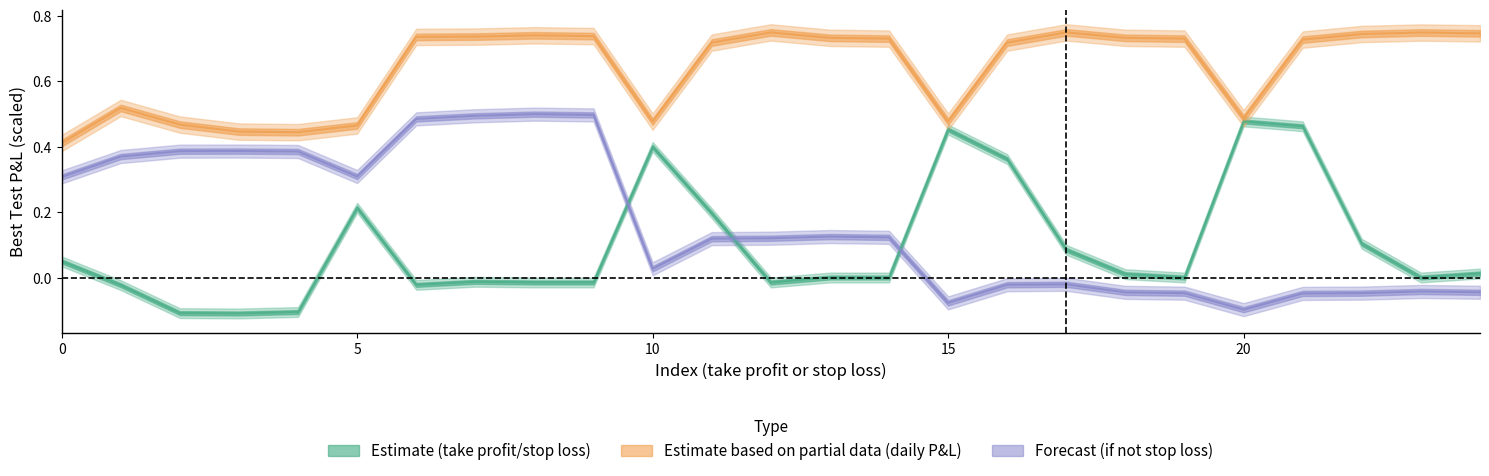

What is the total value across all series at 24?

0.7